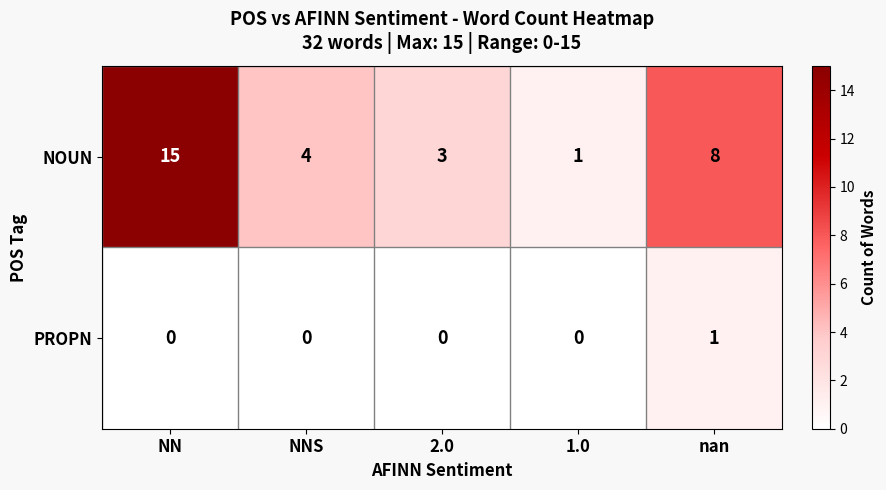

At how many categories does at least one series exceed 12?

1